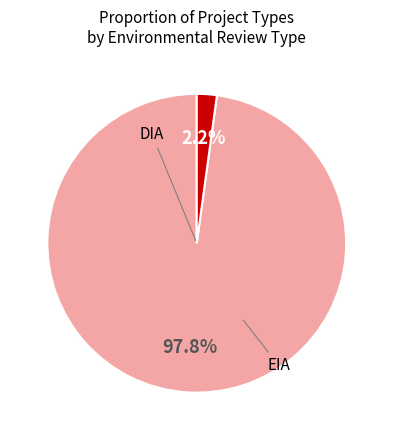

Count the number of slices in the pie.

2